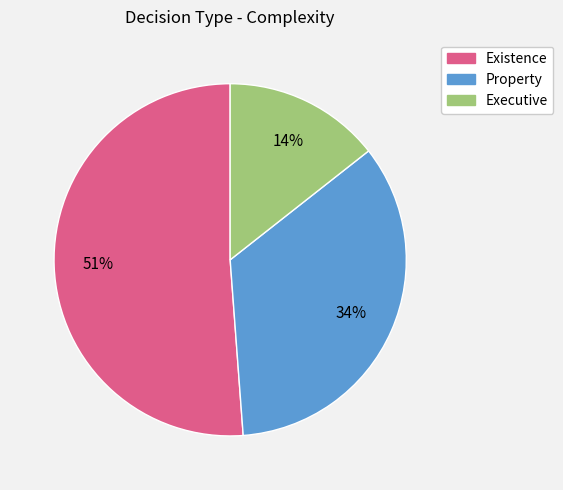

To the nearest percent, what portion does Executive represent?

14%